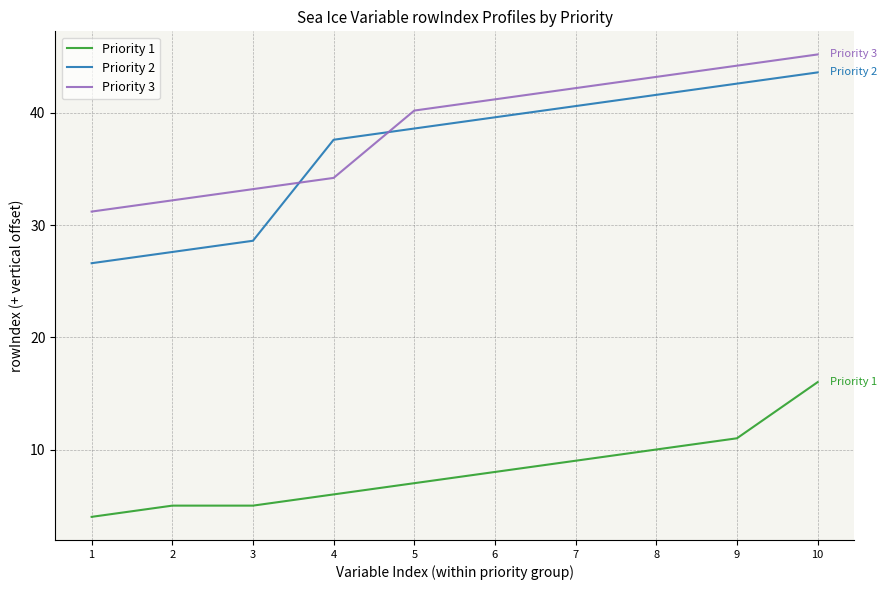

Which series has the largest total across all categories?

Priority 3